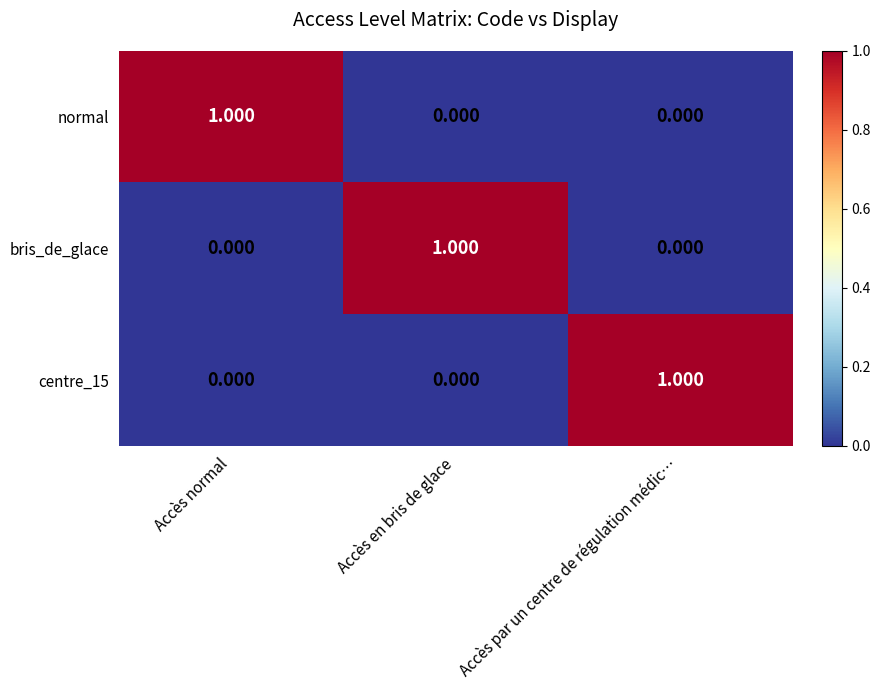

At which label does centre_15 reach its peak?

Accès par un centre de régulation médic…